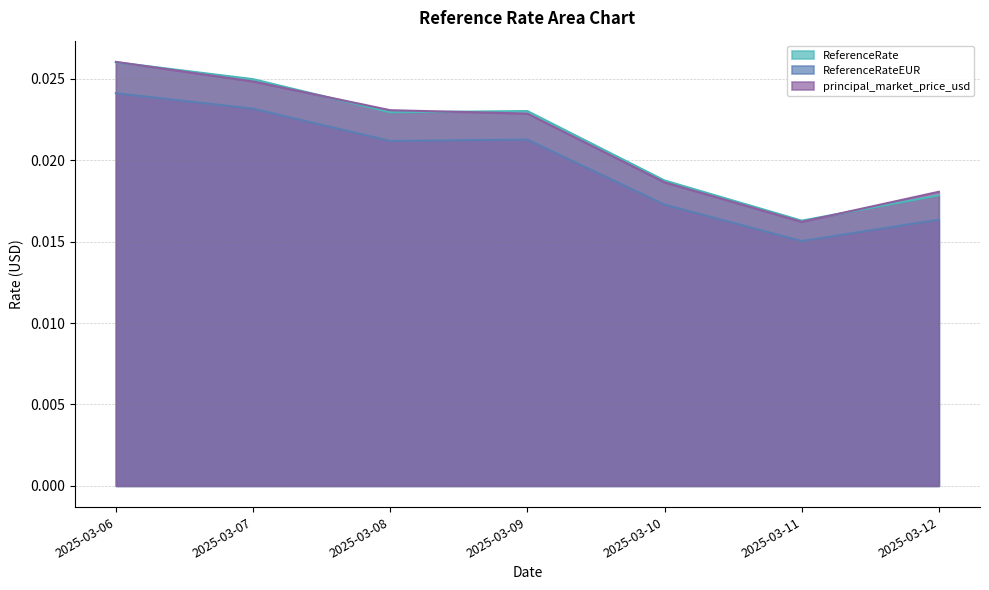

Is the value of ReferenceRateEUR at 2025-03-09 greater than the value of ReferenceRate at 2025-03-08?

No